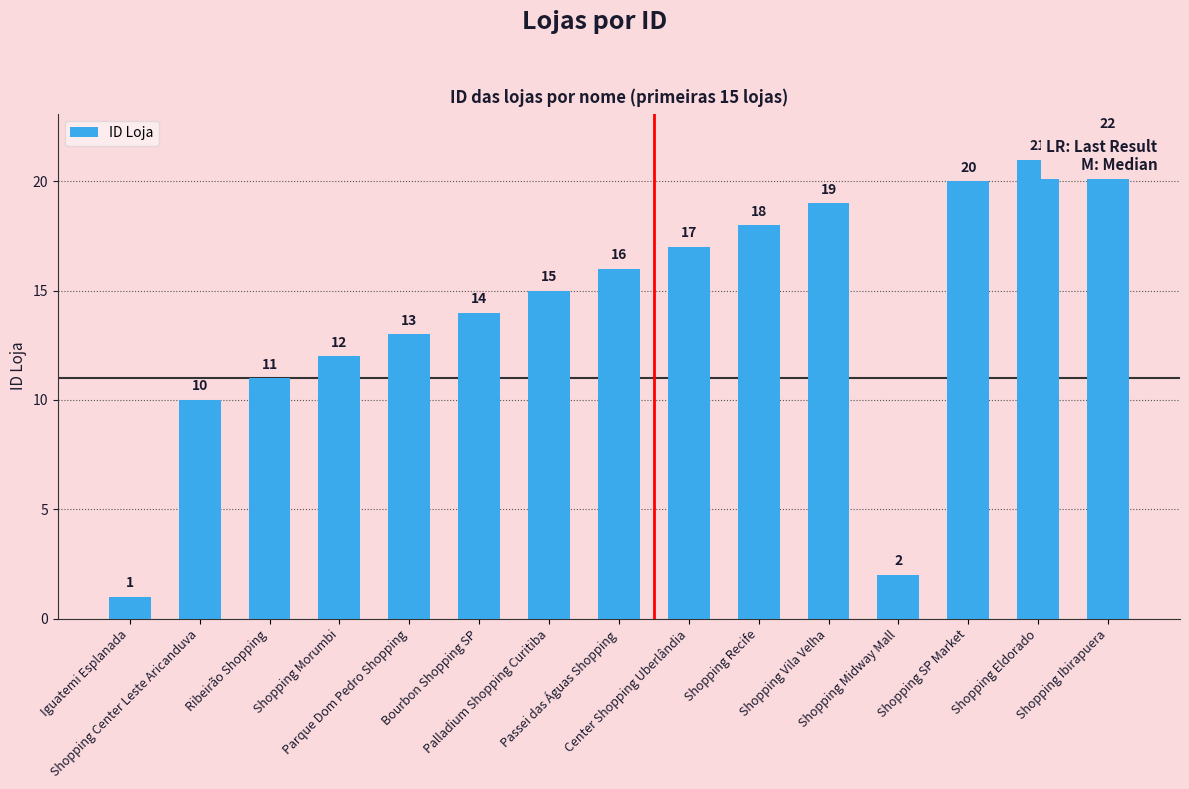

Are the bars horizontal?

No